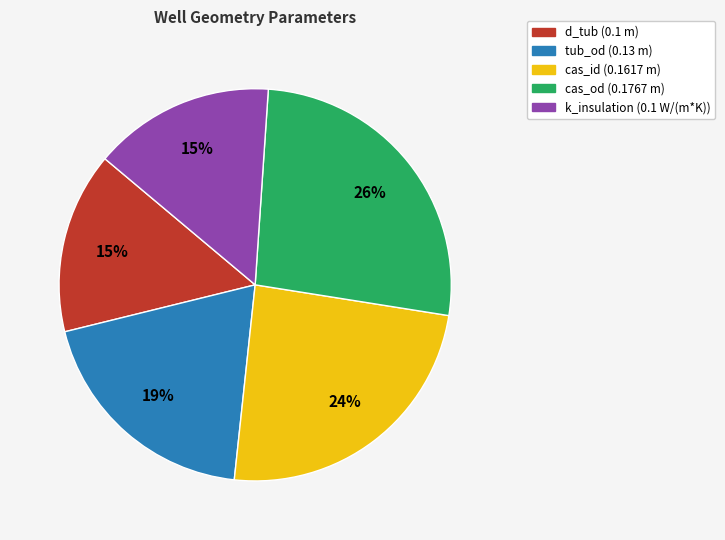

To the nearest percent, what portion does d_tub (0.1 m) represent?

15%